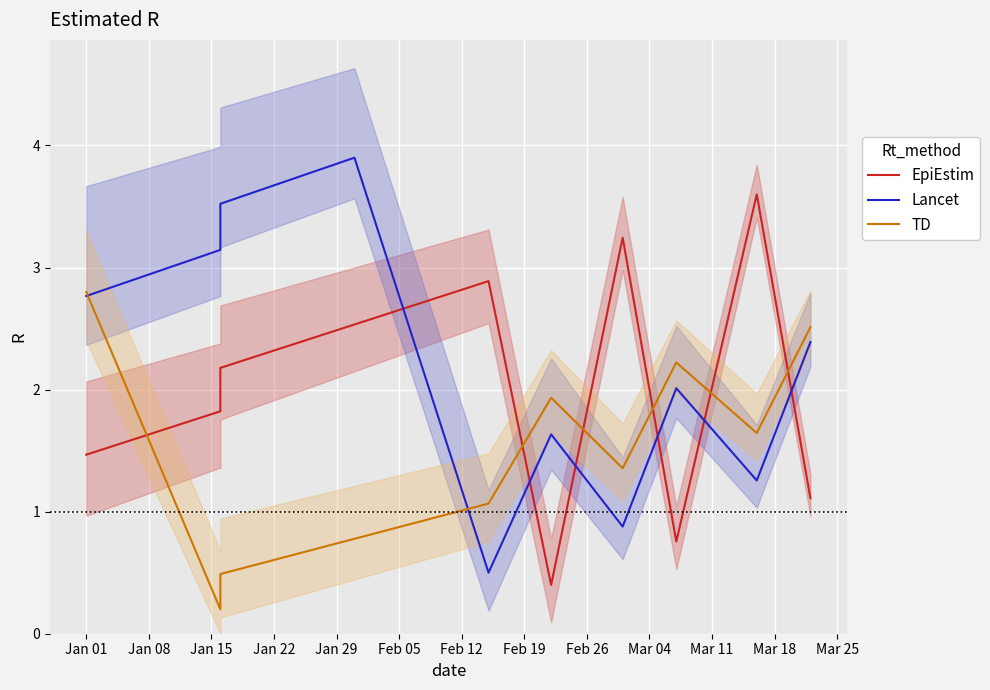

The EpiEstim series shows 5.2 at Feb 12. True or false?

False